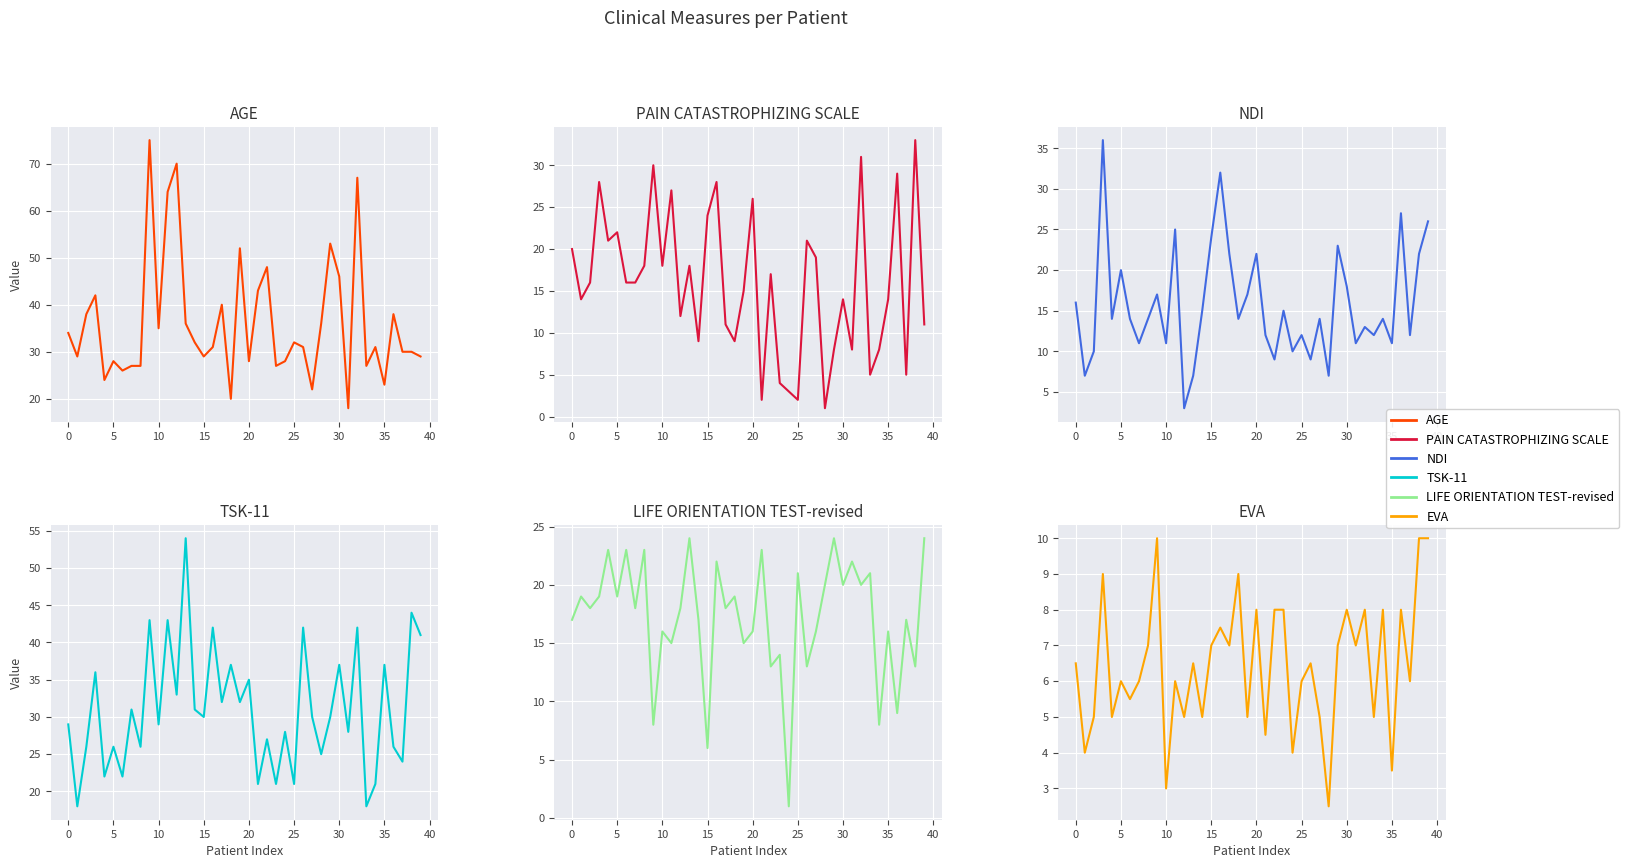

Is the value of EVA at 39 greater than the value of TSK-11 at 10?

No